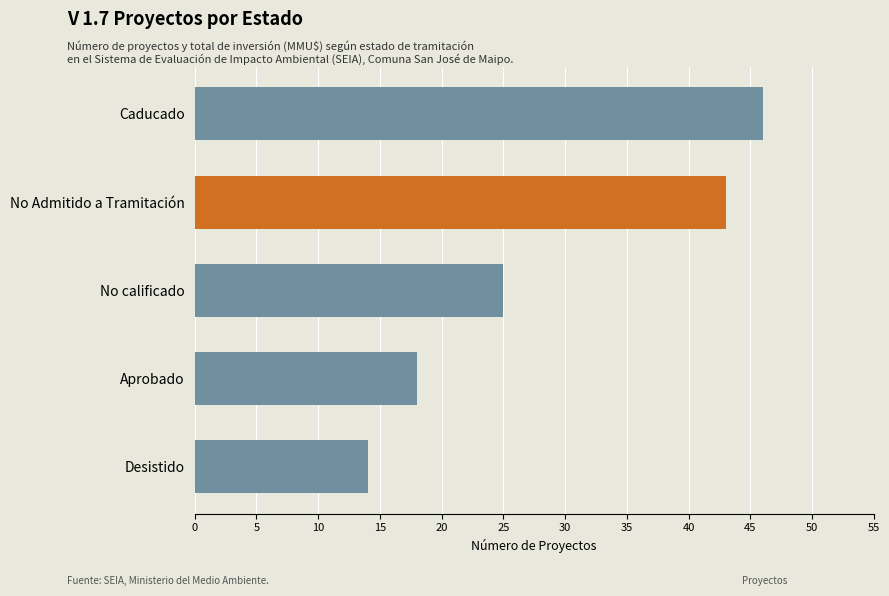

Which category has the highest value across all series?

Caducado